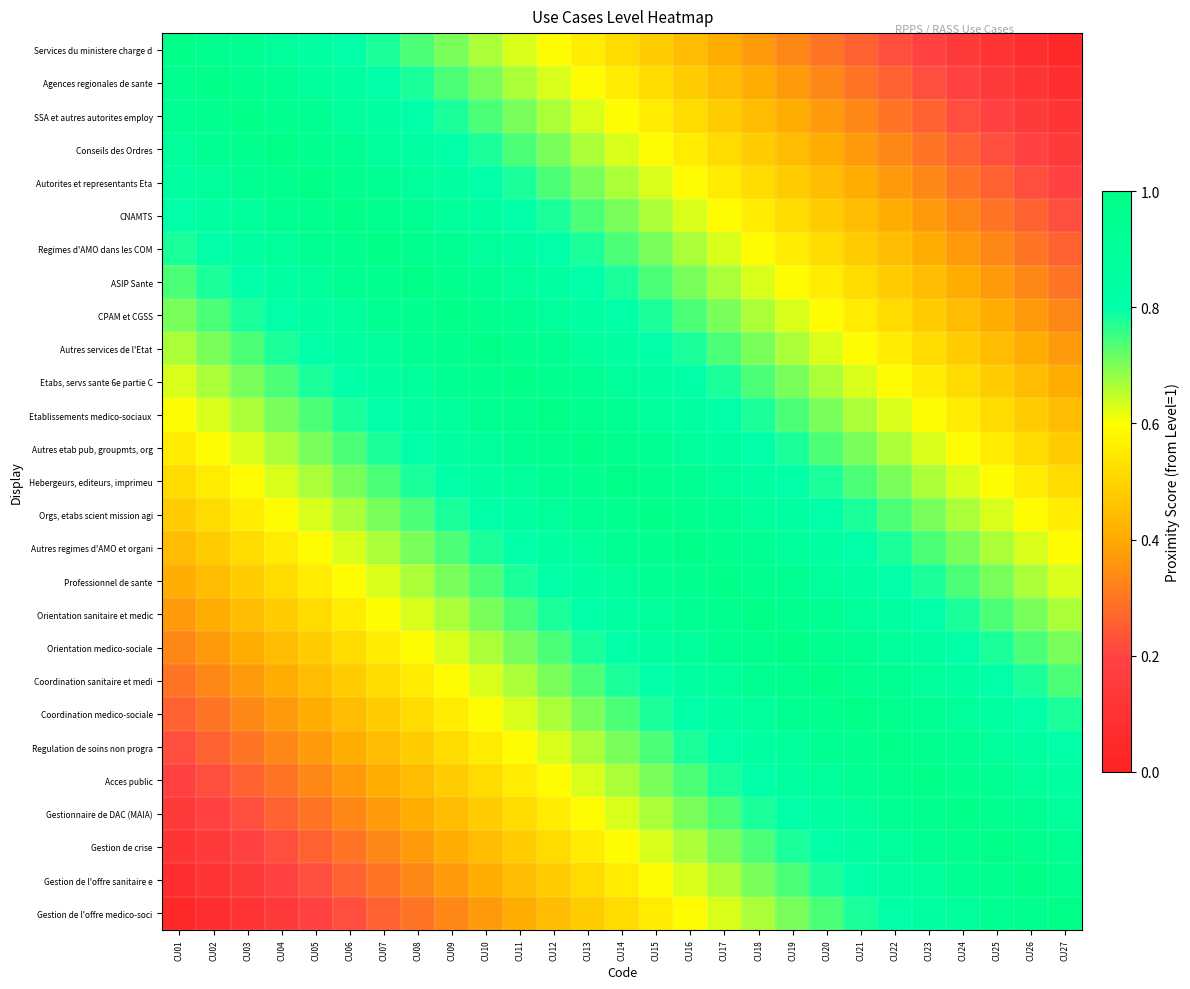

What is the difference between the highest and lowest values at CU09?

0.7